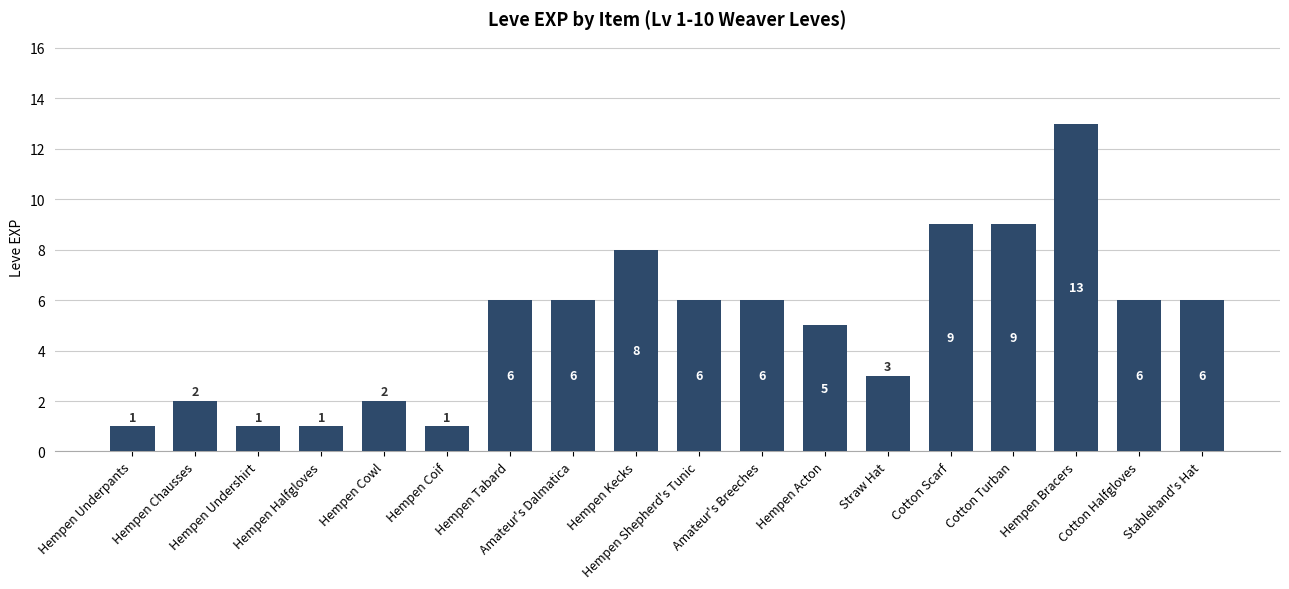

What is the sum of the values at Hempen Coif and Amateur's Dalmatica?

7